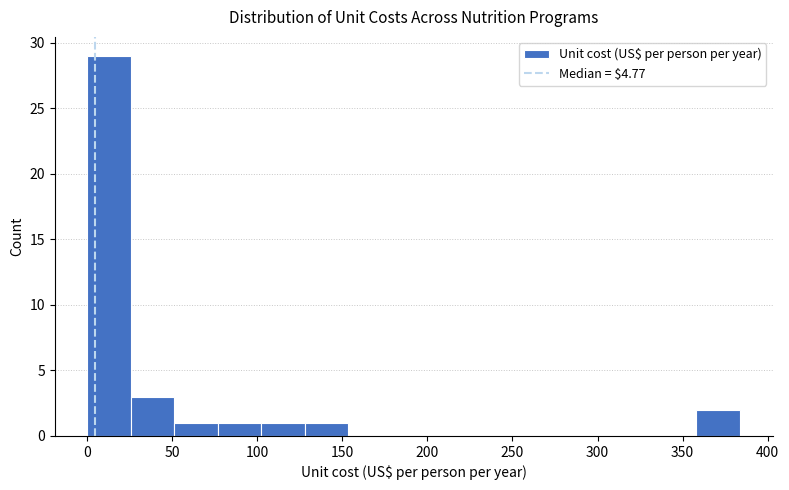

What is the height of the bar covering 0 to 25 on the x-axis? Neither the bar edges nor the heights are printed on the chart, so give them approximately, as read against the axes.

29